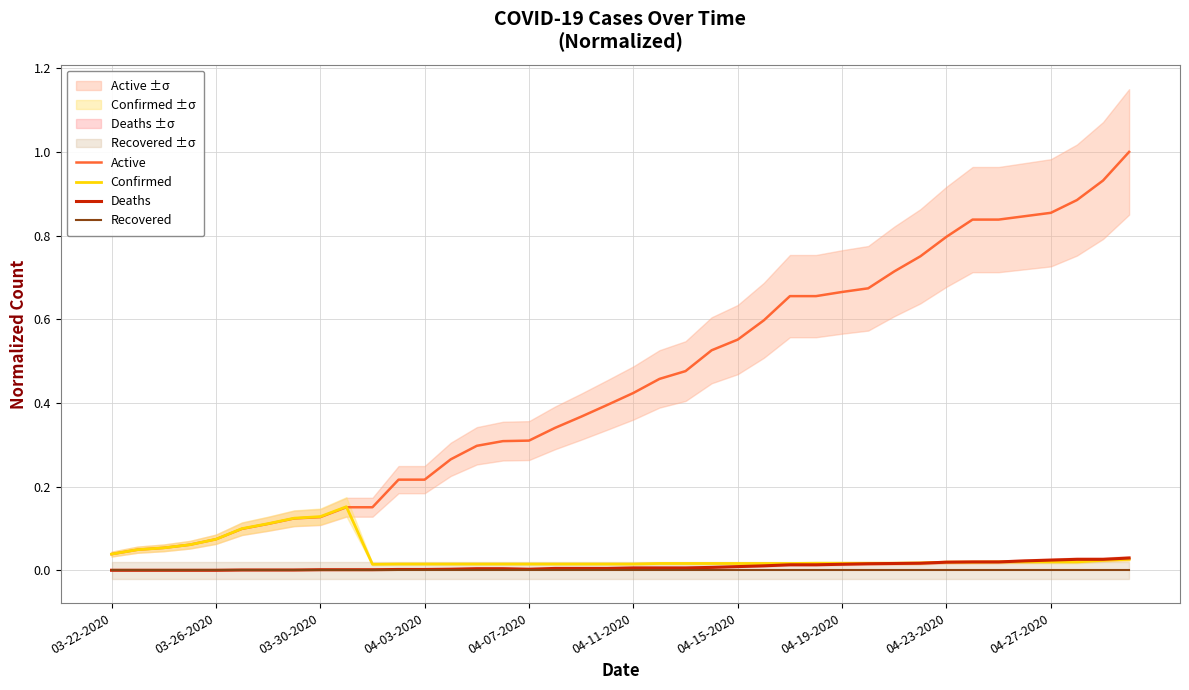

True or false: Recovered and Active cross at least once.

False